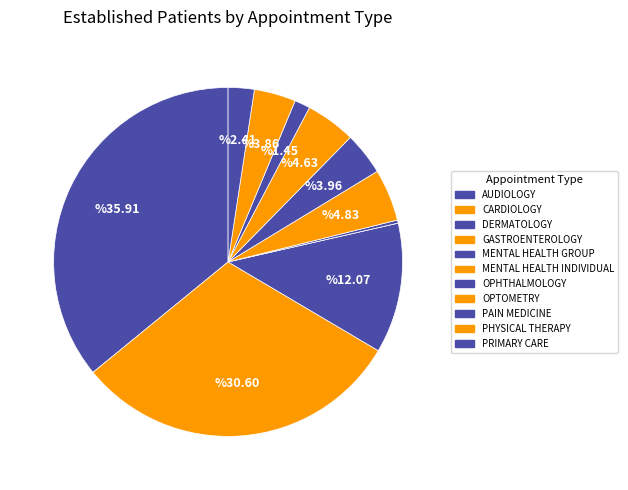

Does PAIN MEDICINE represent more than half of the total?

No